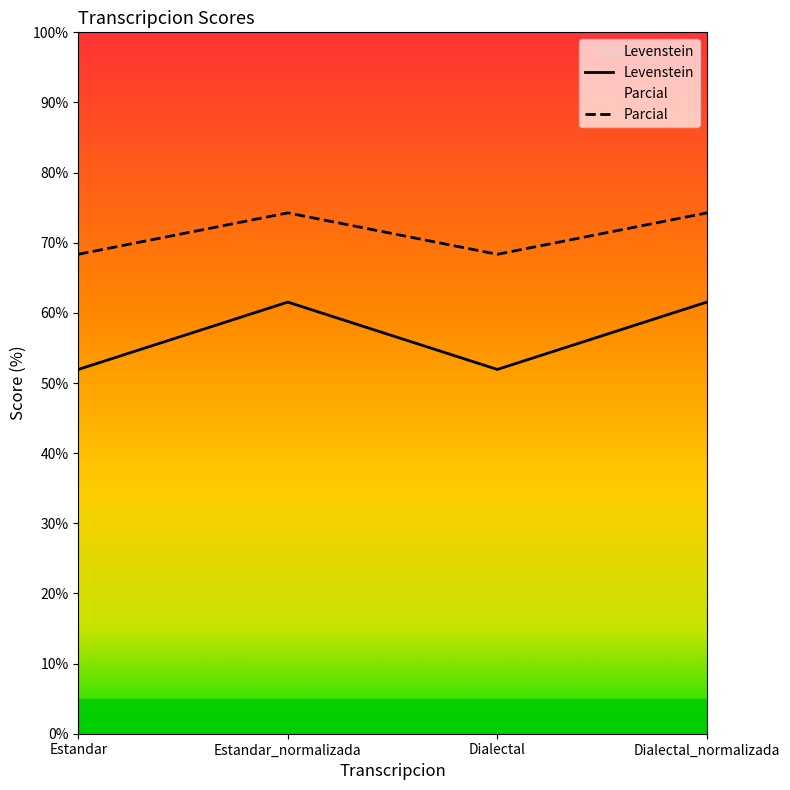

At which label does Levenstein first exceed 61?

Estandar_normalizada